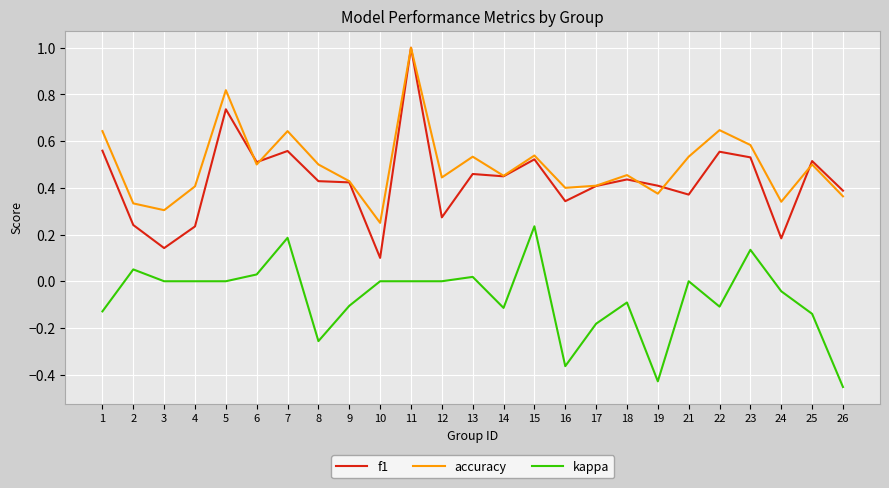

Which category has the highest value across all series?

11